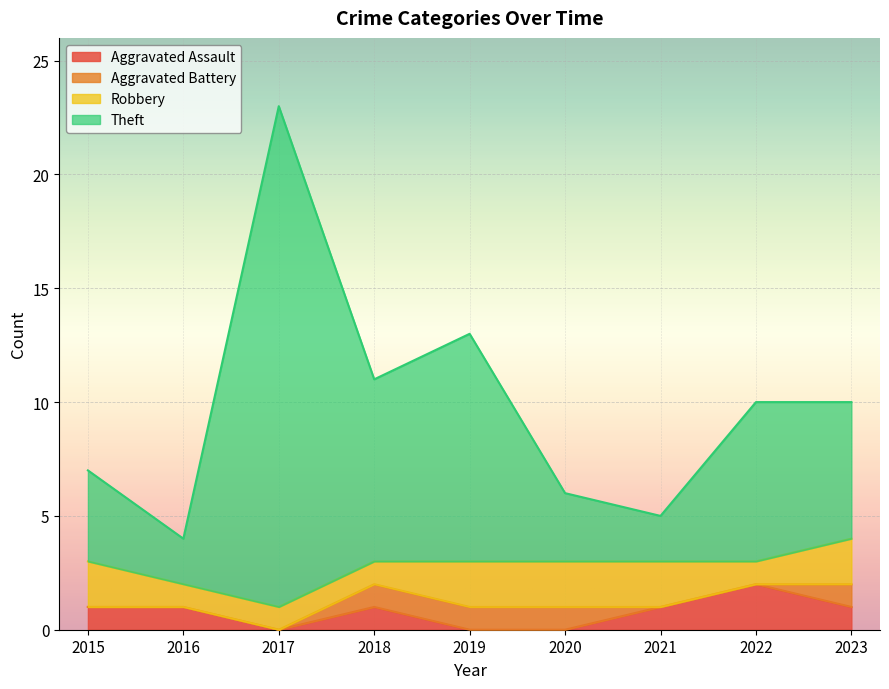

At which label does Aggravated Assault reach its peak?

2022